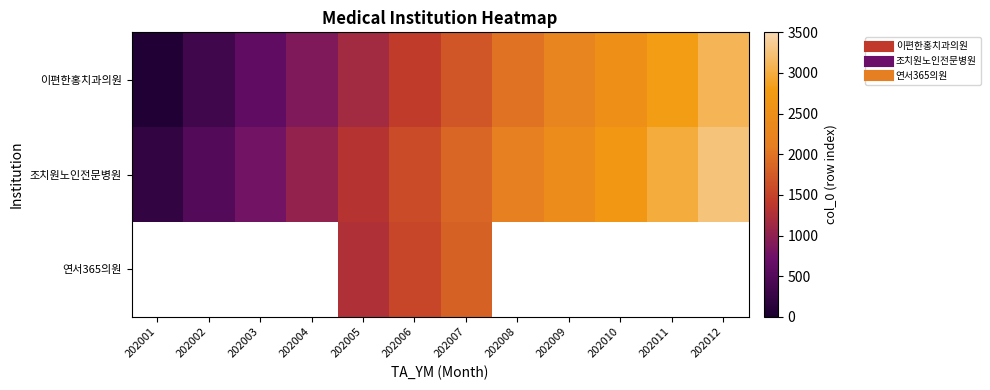

What is the average value of the 이편한홍치과의원 series?

1574.1